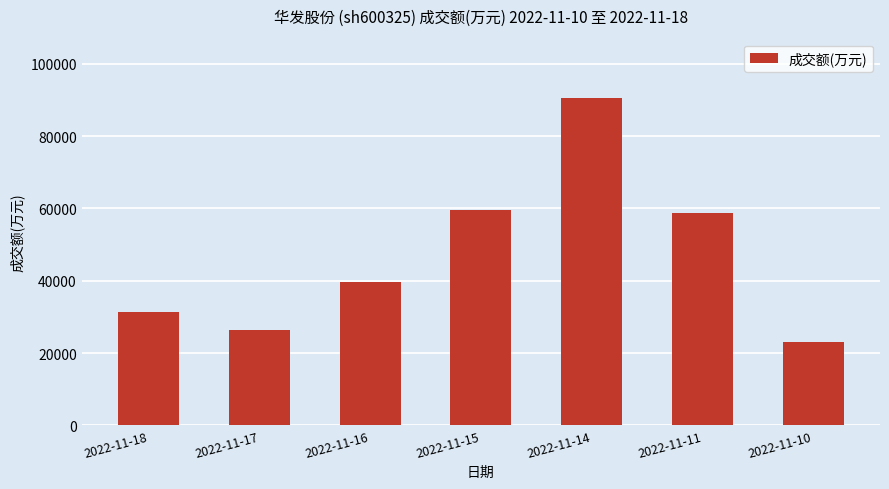

What is the difference between the second highest and minimum values?

36395